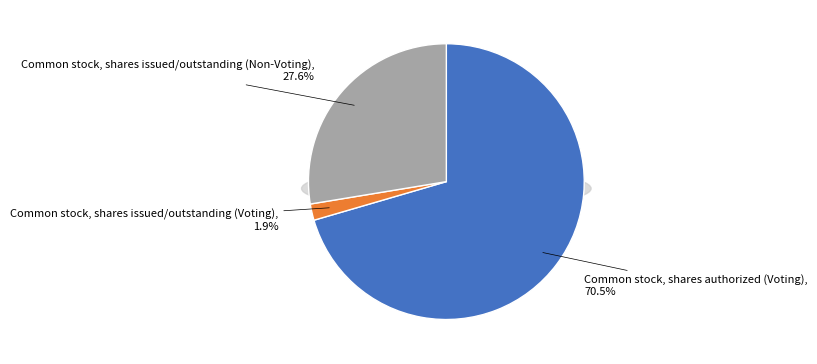

What is the majority slice?

Common stock, shares authorized (Voting)